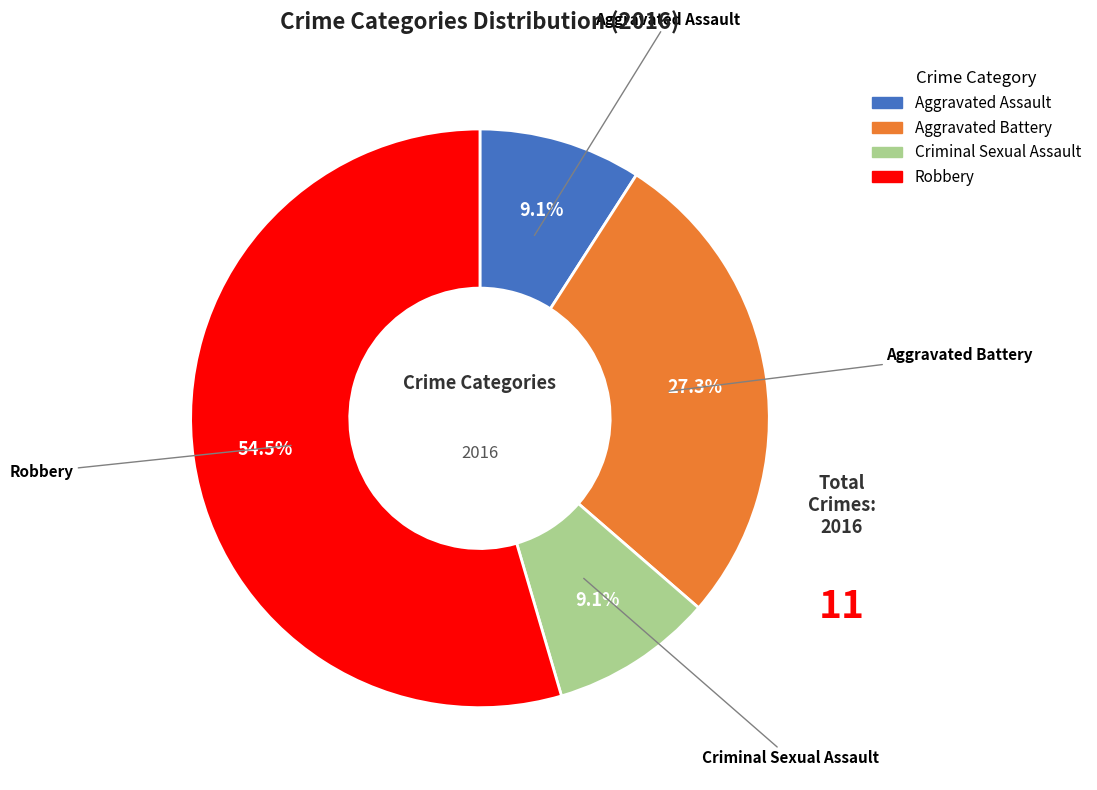

True or false: Aggravated Battery accounts for 27% of the total.

True